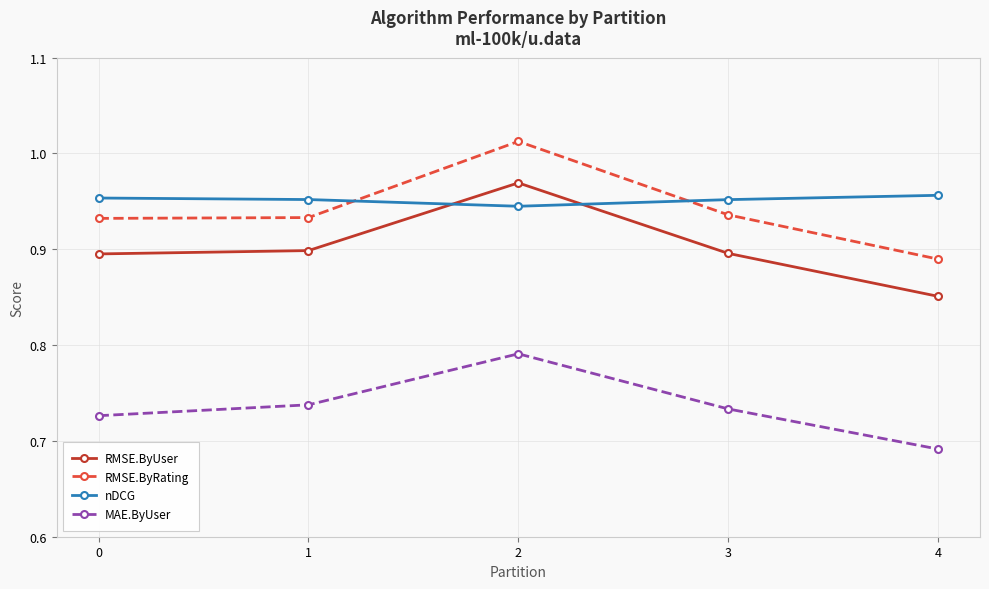

True or false: nDCG has a value of 0.9 at 2.

True